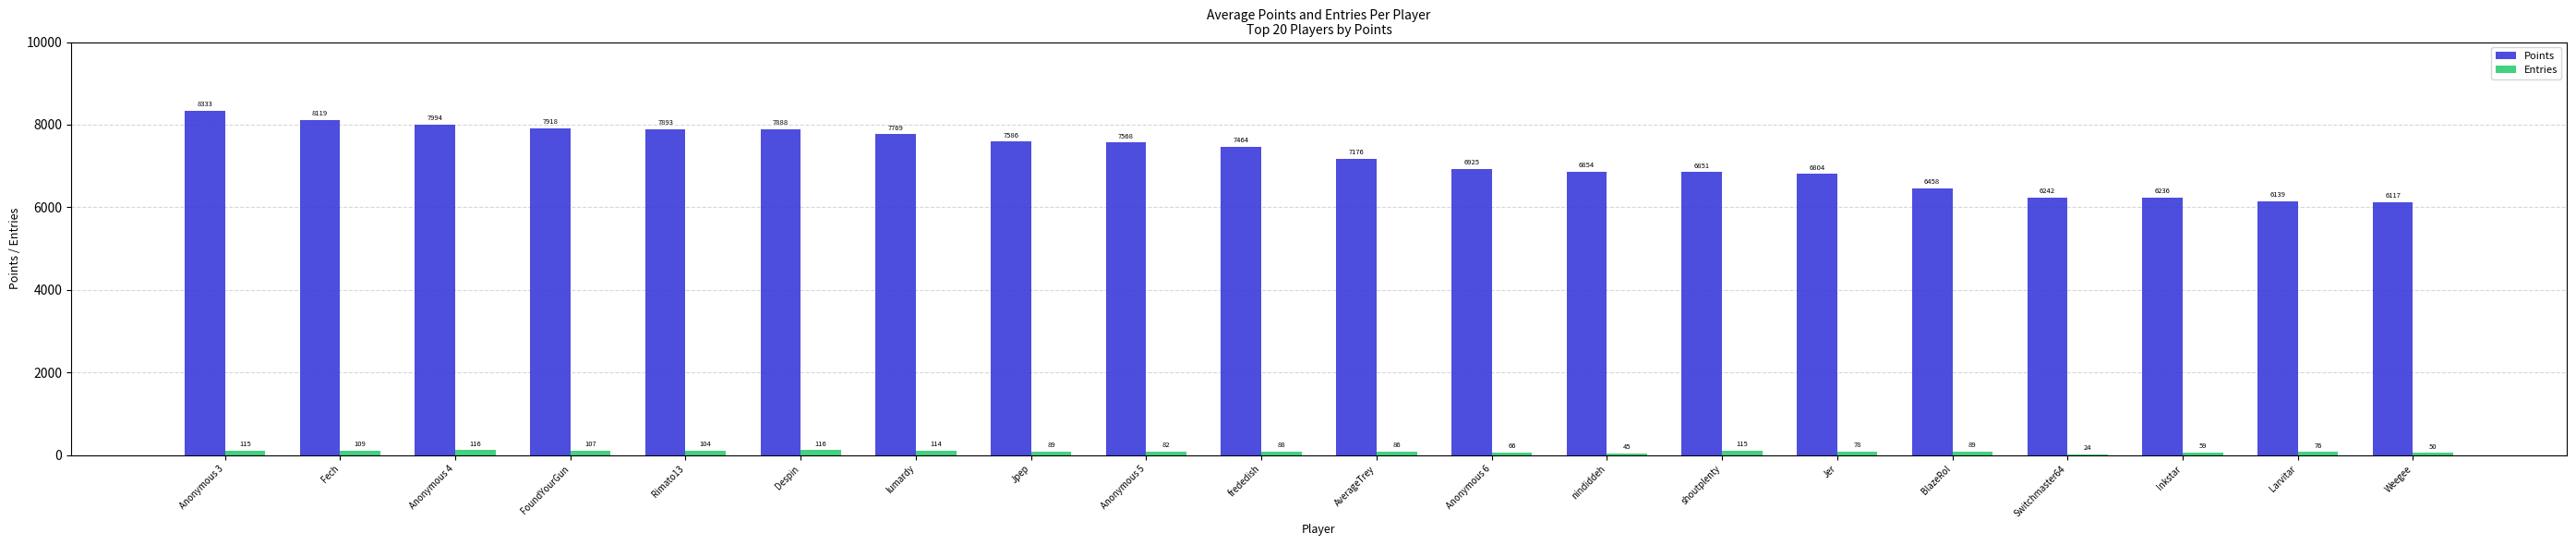

What is the maximum value shown in the chart?

8333